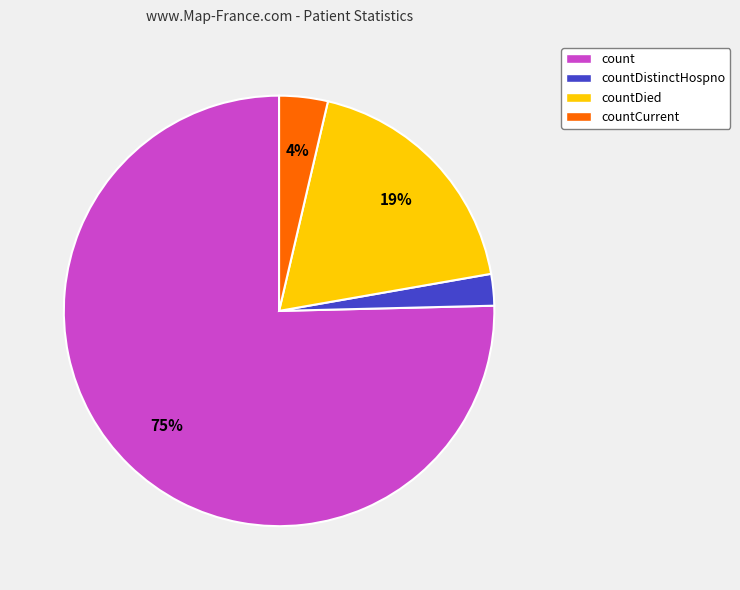

To the nearest percent, what portion does countDied represent?

19%